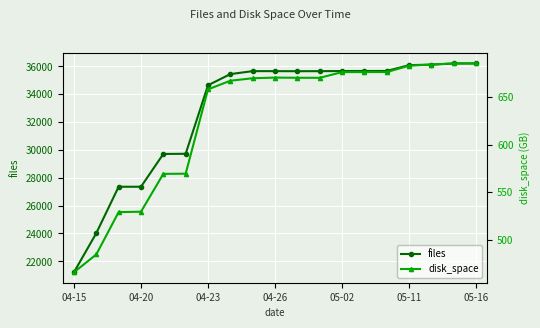

What is the total value across all series at 11?

36324.1